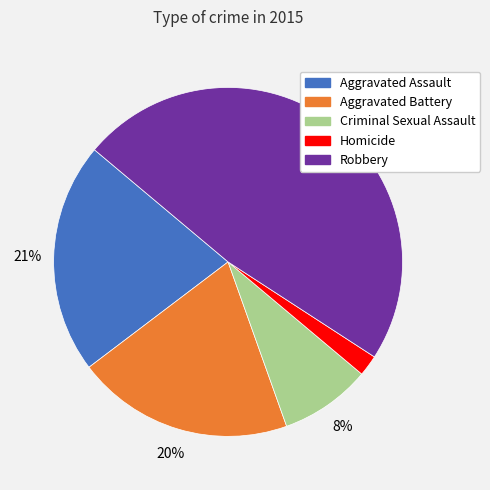

Is it true that Aggravated Battery is 27% of the pie?

False